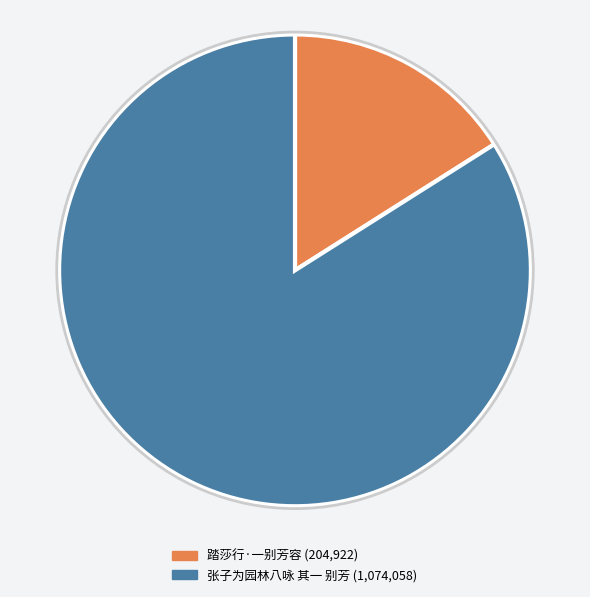

Between 张子为园林八咏 其一 别芳 and 踏莎行·一别芳容, which is larger?

张子为园林八咏 其一 别芳